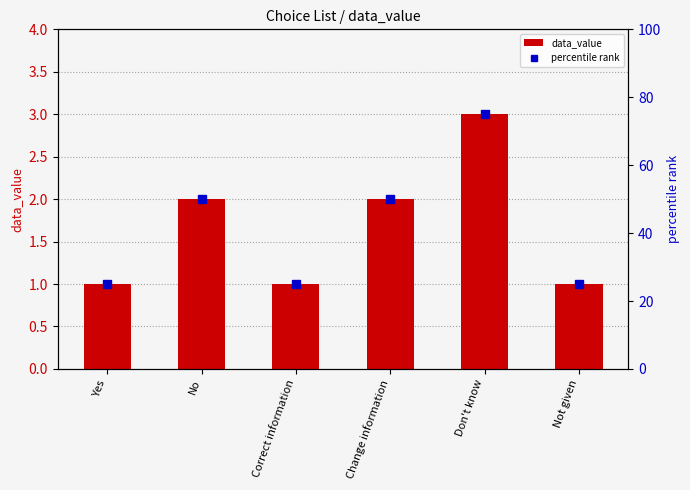

The value of percentile rank at Don't know is 134. True or false?

False